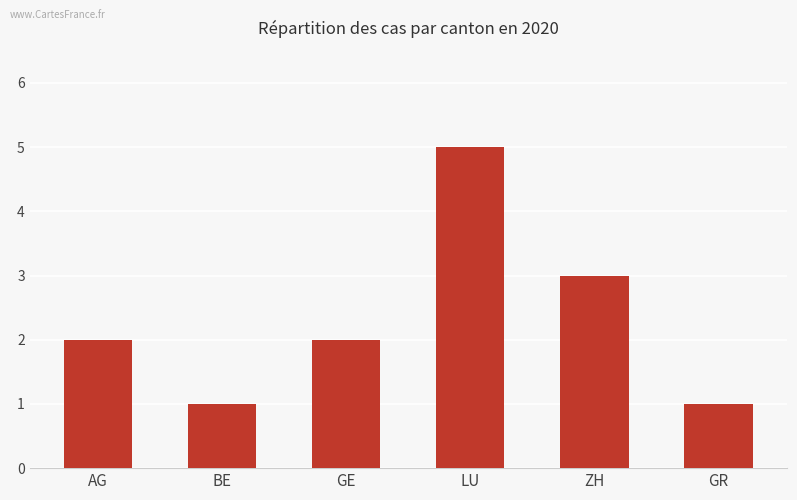

Reading left to right, list all the values displayed in this chart.

AG=2	BE=1	GE=2	LU=5	ZH=3	GR=1